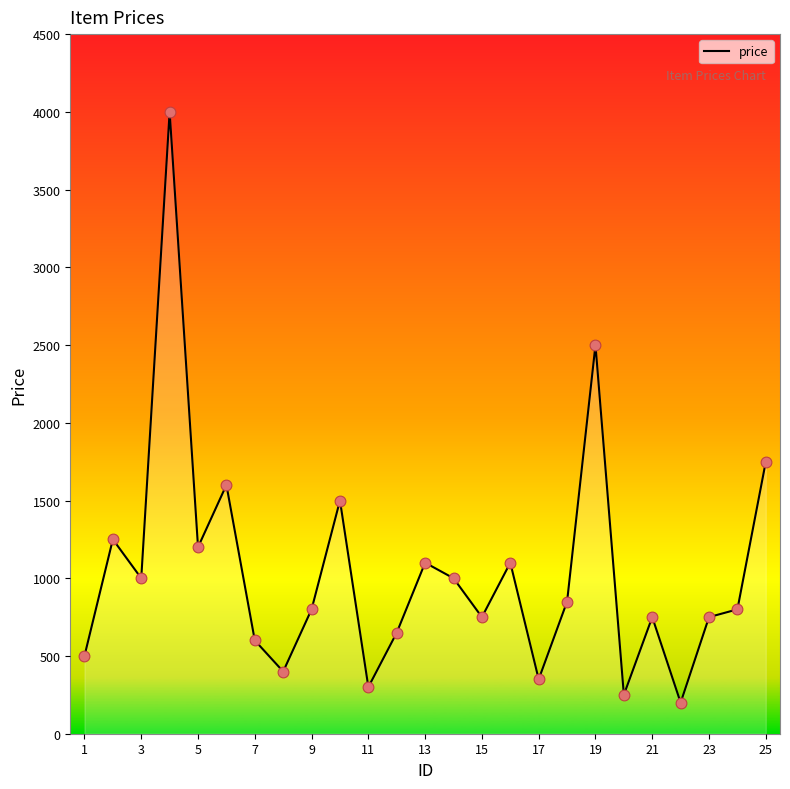

What is the smallest value displayed?

200